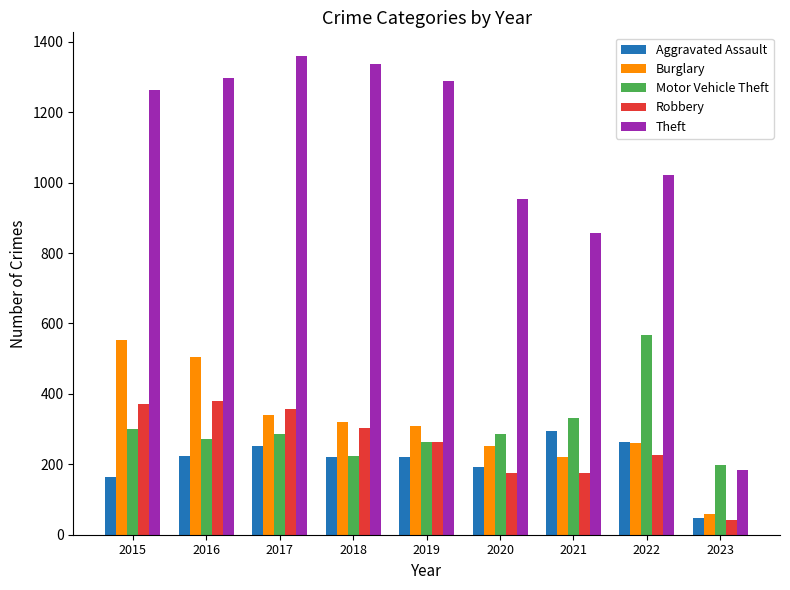

What is the smallest value displayed?

43